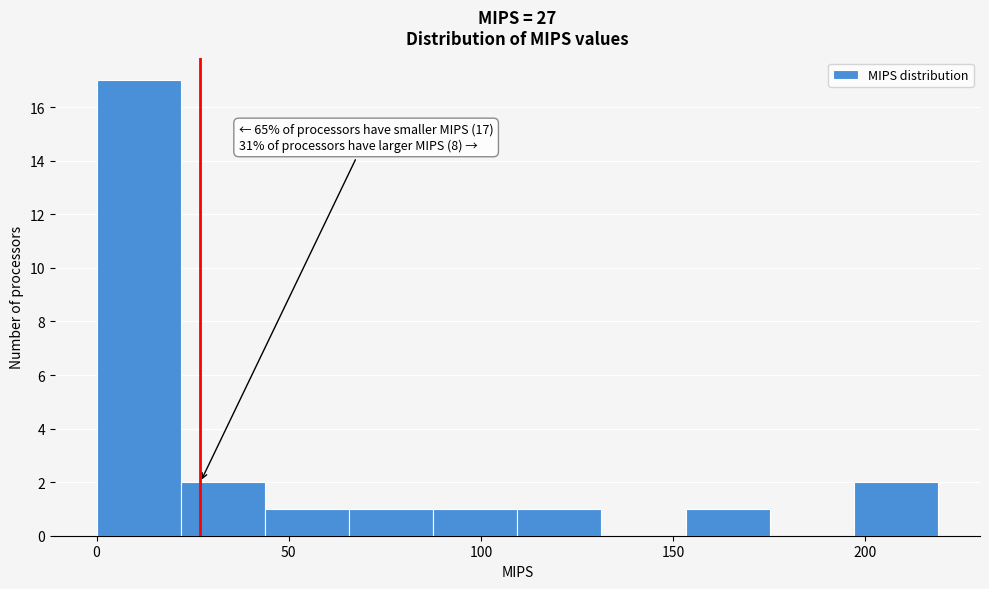

Which range on the x-axis has the tallest bar?

0 to 20